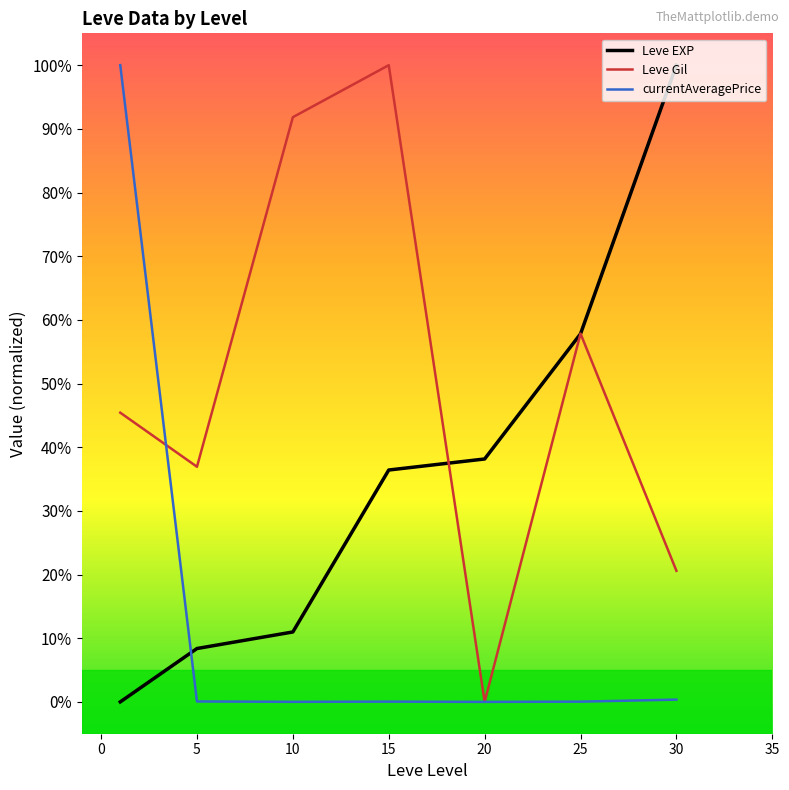

What is the maximum value for Leve Gil?

100.0